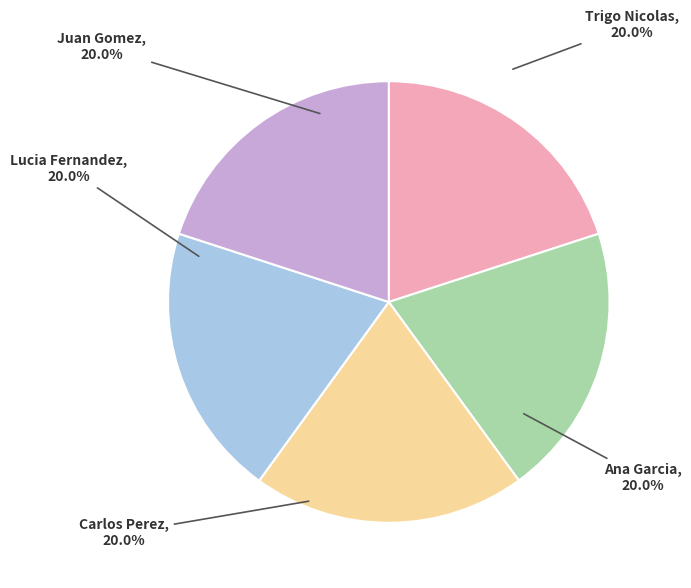

Approximately how many times larger is the value at Carlos Perez compared to Ana Garcia?

1.0